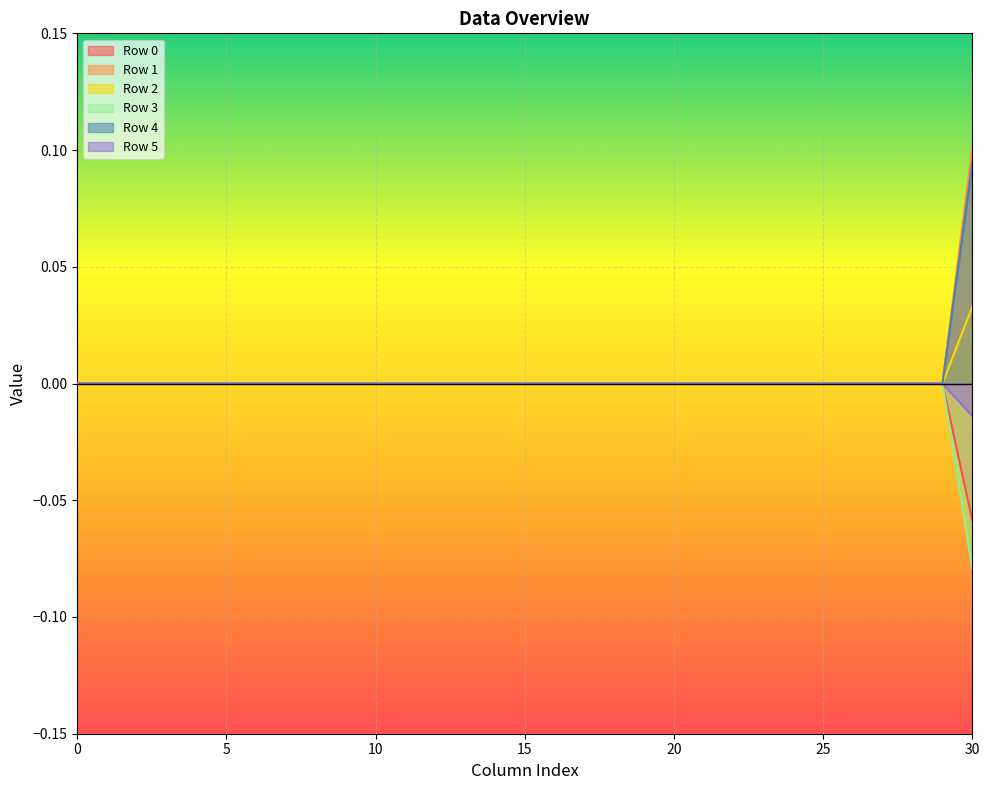

True or false: Row 3 has more than 1 points higher than both neighbors.

False